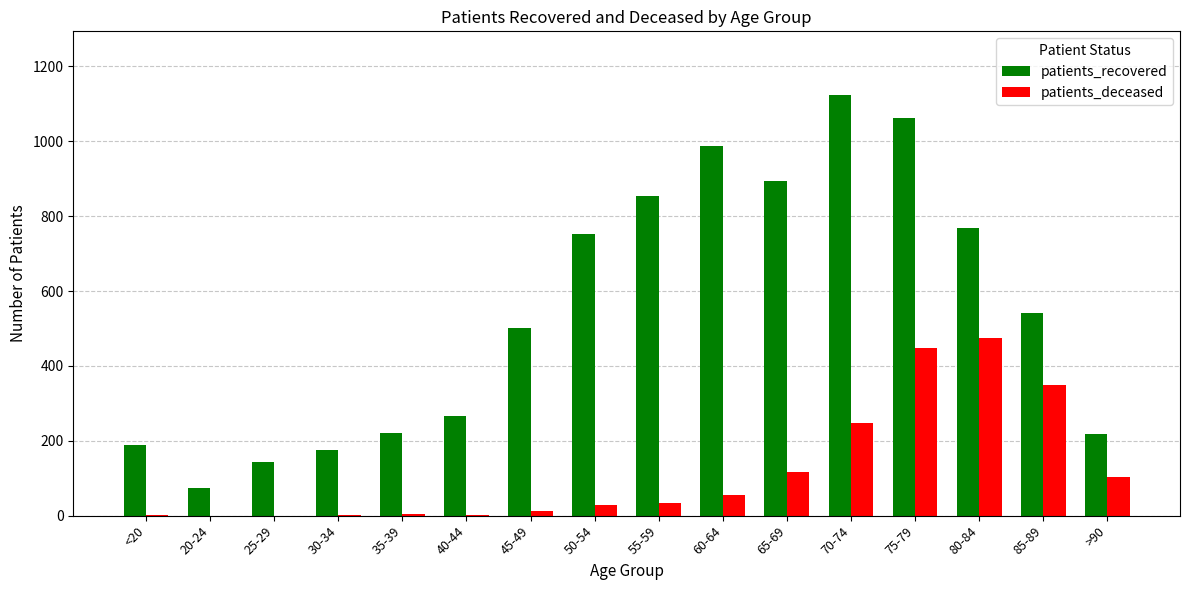

Count the number of data series in this chart.

2